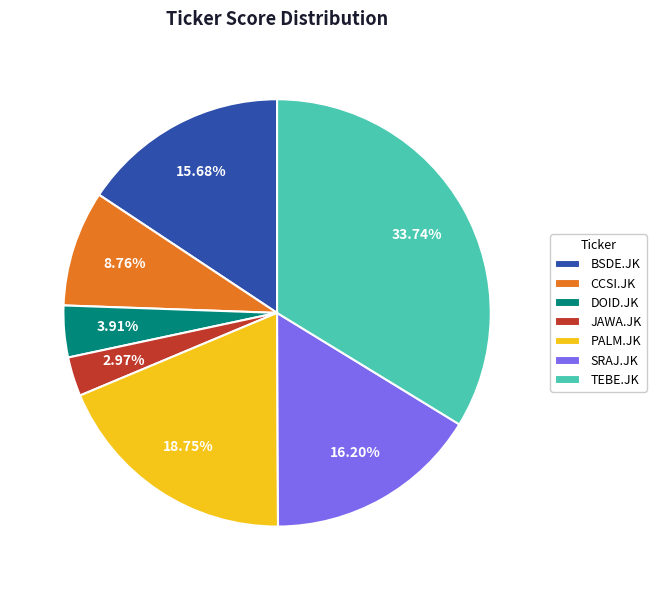

Is there a majority slice in this chart?

No